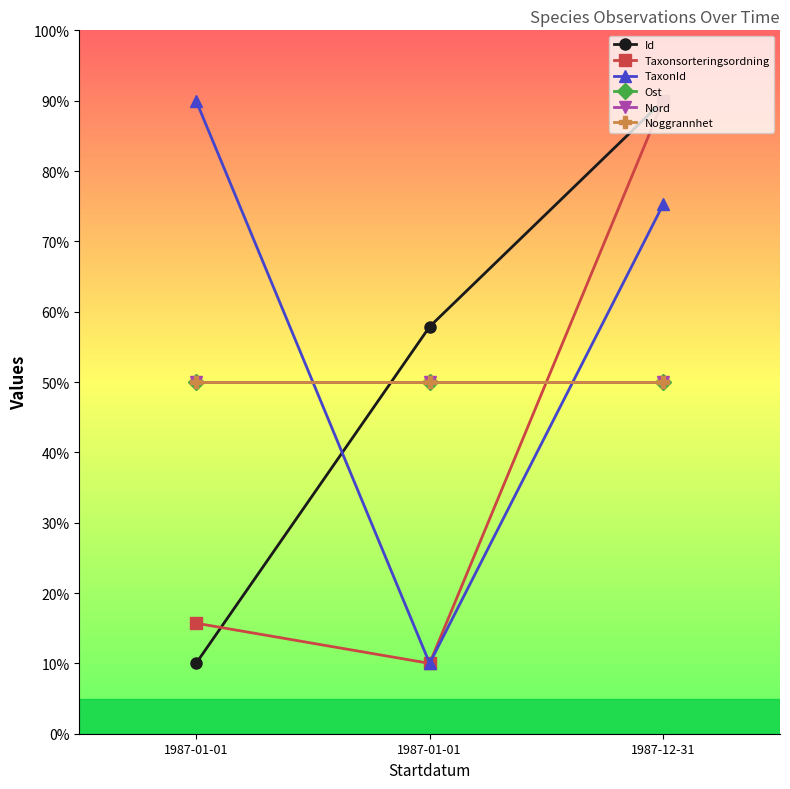

Which series has the largest total across all categories?

TaxonId